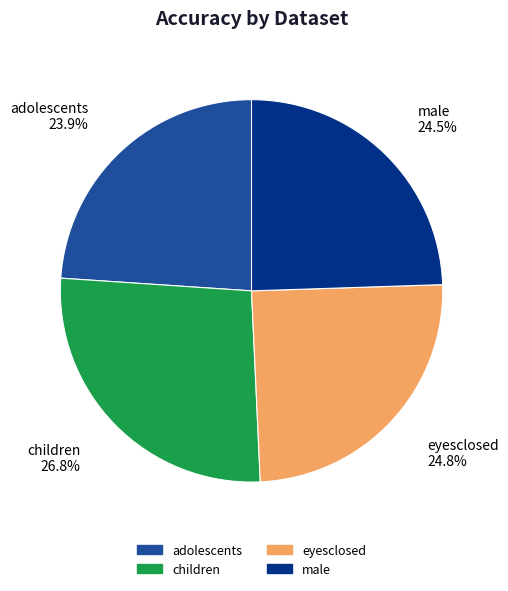

To the nearest percent, what portion does children represent?

27%